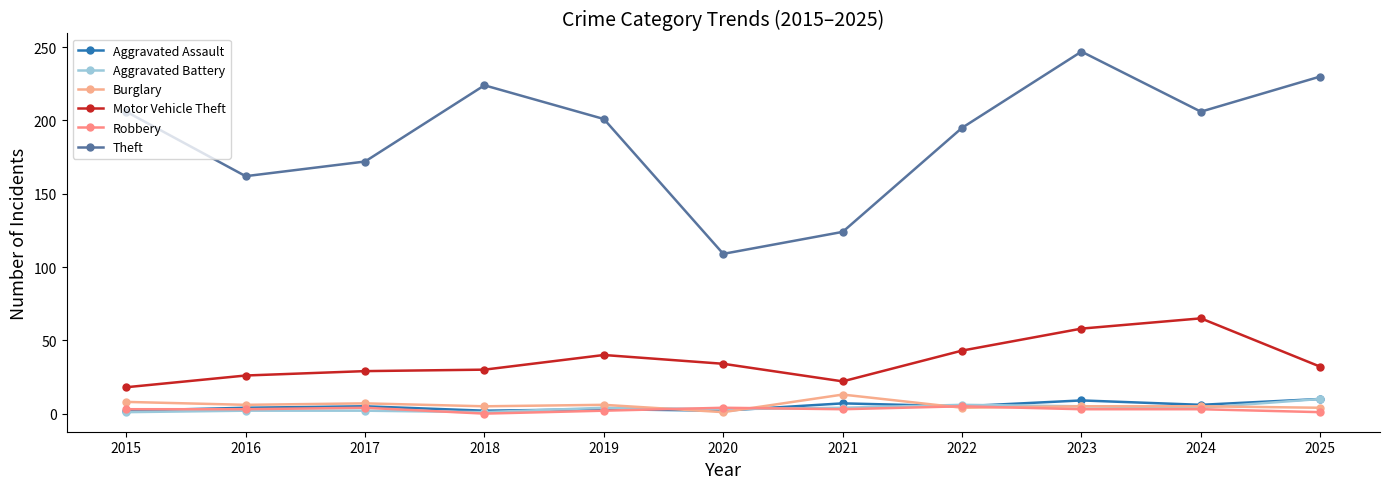

What is the difference between the second highest and minimum values in the Aggravated Battery series?

5